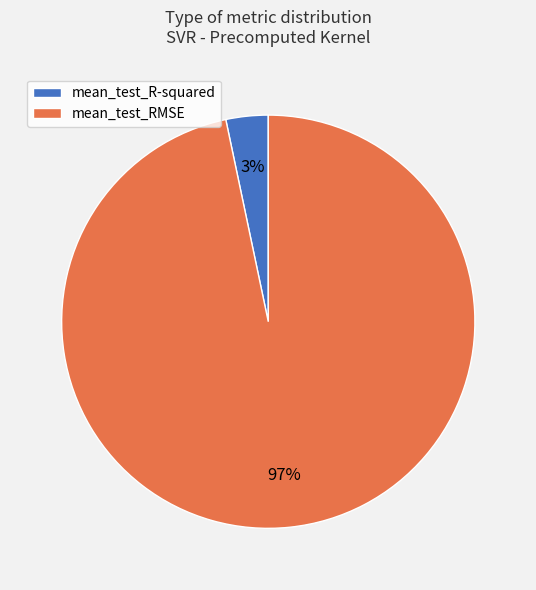

Does any single category account for the majority?

Yes